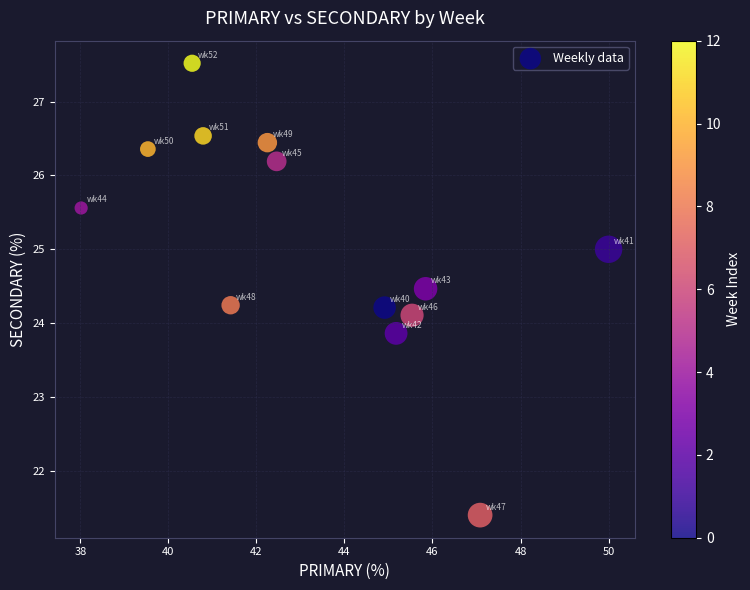

What is the range of X values (max minus min)?

12.0